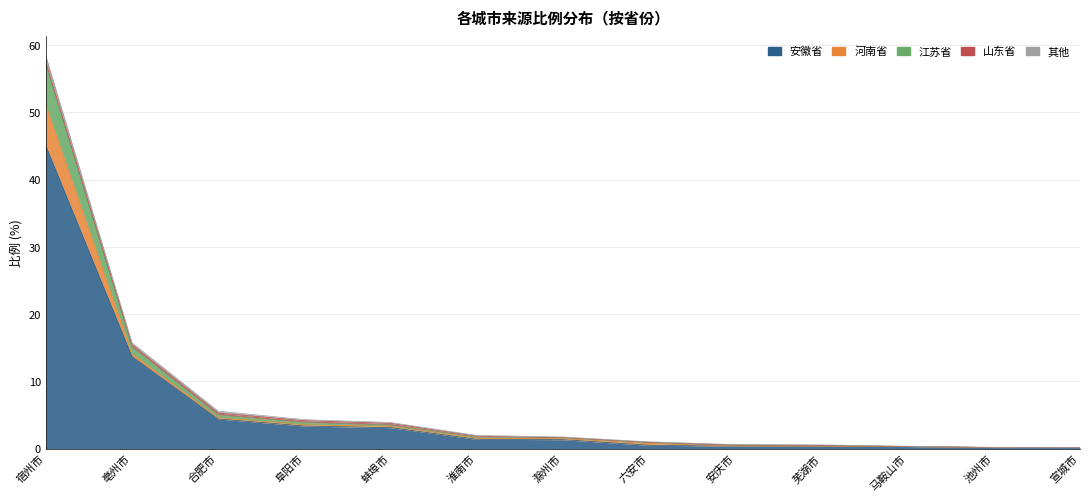

Is the value of 其他 at 阜阳市 greater than the value of 安徽省 at 合肥市?

No